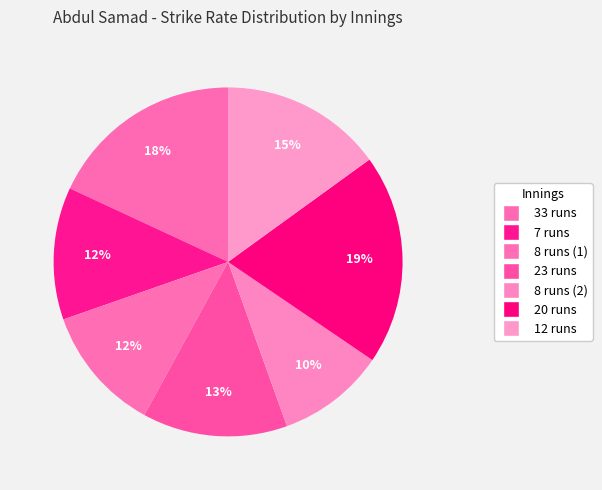

To the nearest percent, what is the average slice percentage?

14%